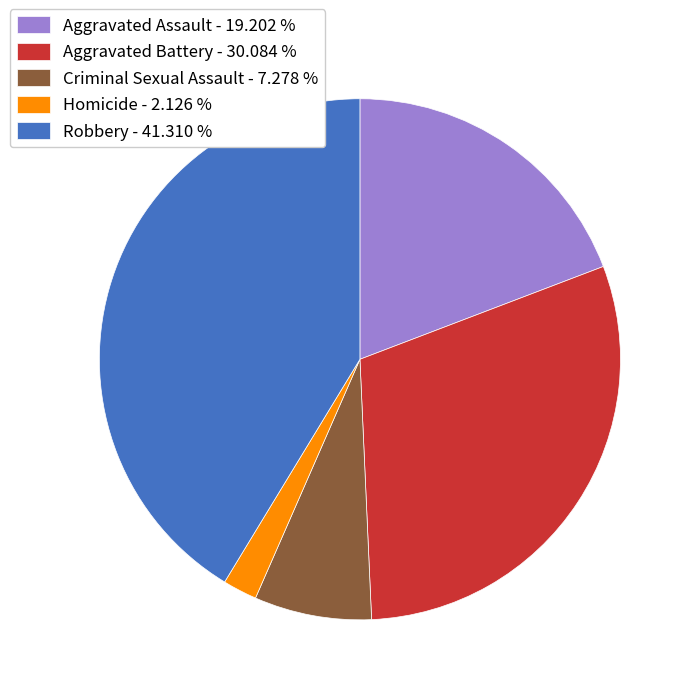

Does any single category account for the majority?

No